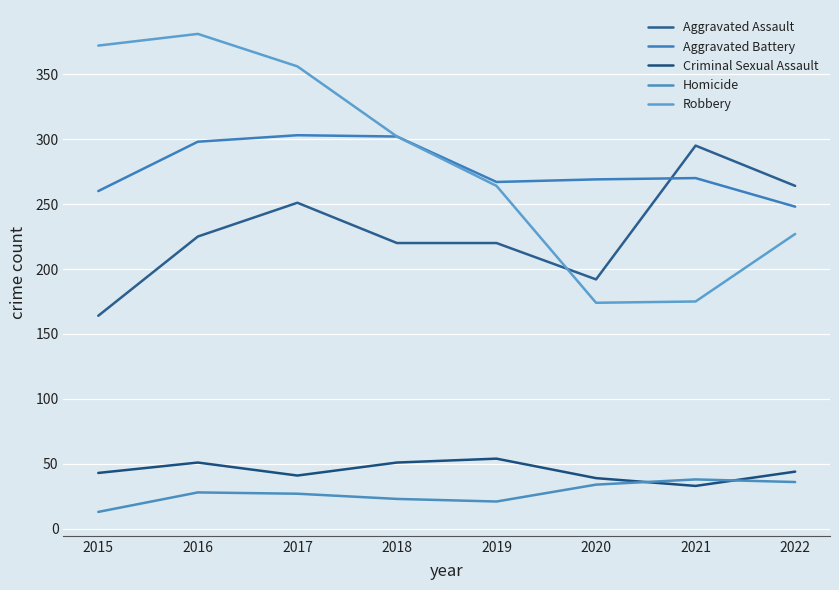

Reading right to left, extract all data points from this chart.

Aggravated Assault: 2022=264	2021=295	2020=192	2019=220	2018=220	2017=251	2016=225	2015=164
Aggravated Battery: 2022=248	2021=270	2020=269	2019=267	2018=302	2017=303	2016=298	2015=260
Criminal Sexual Assault: 2022=44	2021=33	2020=39	2019=54	2018=51	2017=41	2016=51	2015=43
Homicide: 2022=36	2021=38	2020=34	2019=21	2018=23	2017=27	2016=28	2015=13
Robbery: 2022=227	2021=175	2020=174	2019=264	2018=302	2017=356	2016=381	2015=372